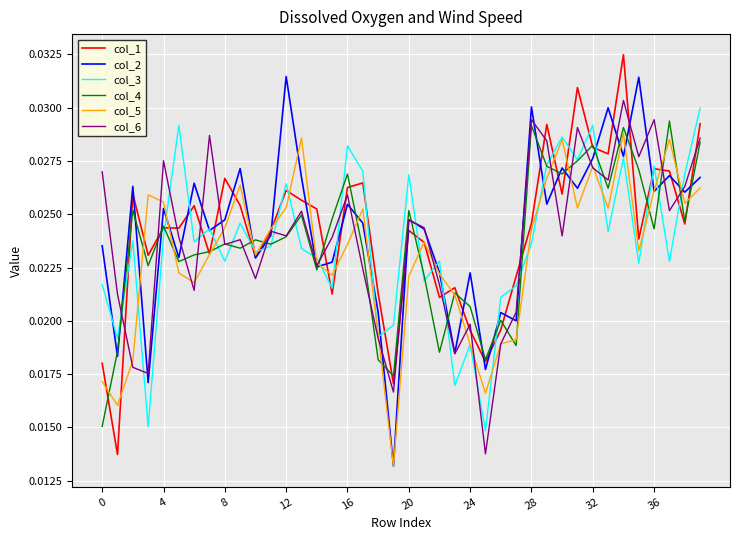

How many lines are shown in the chart?

6